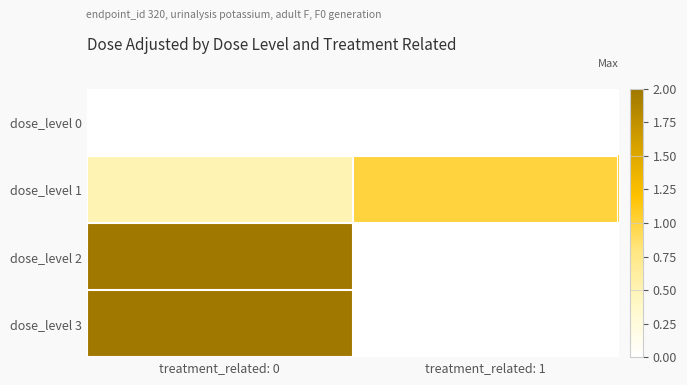

Rank the series by their maximum value, from lowest to highest.

dose_level 0, dose_level 1, dose_level 2, dose_level 3